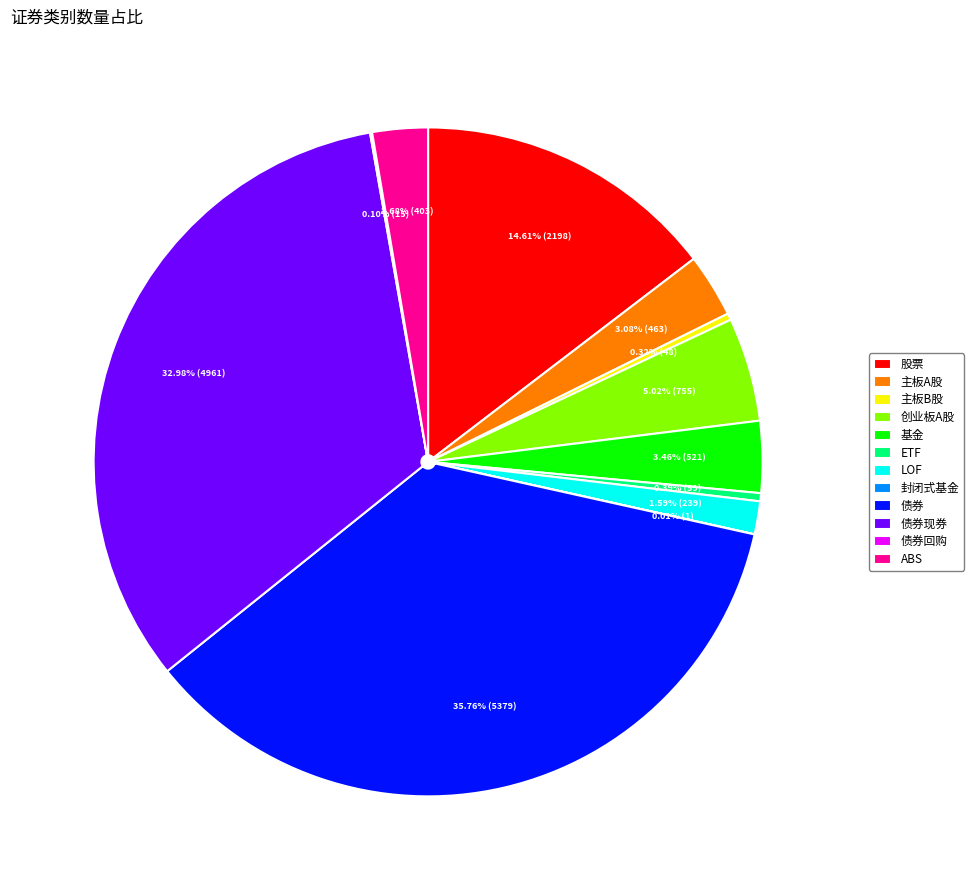

True or false: 主板B股 accounts for 7% of the total.

False